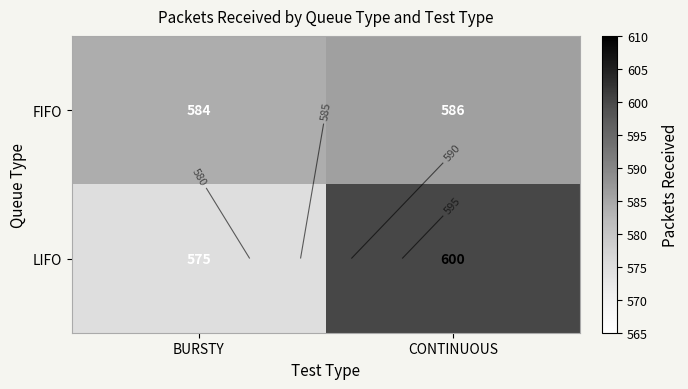

What is the maximum value for LIFO?

600